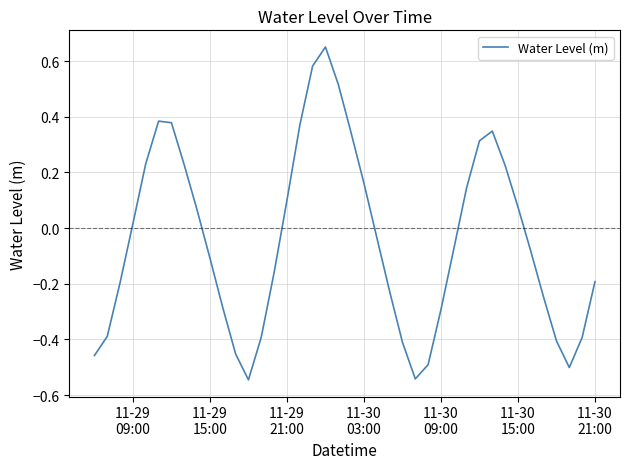

Does the chart display data point markers on the line(s)?

No